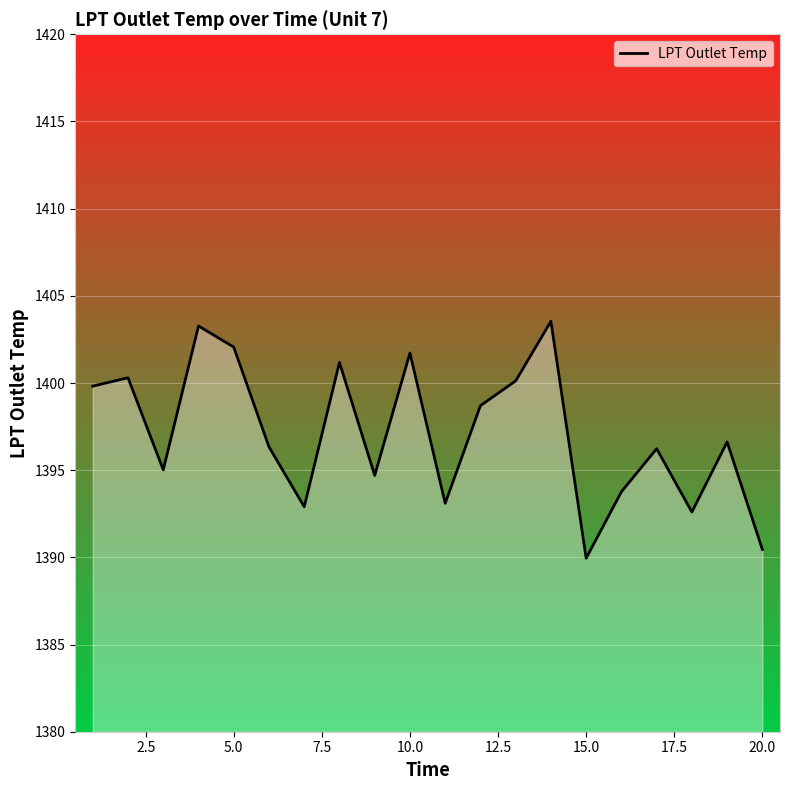

What is the smallest value displayed?

1390.0